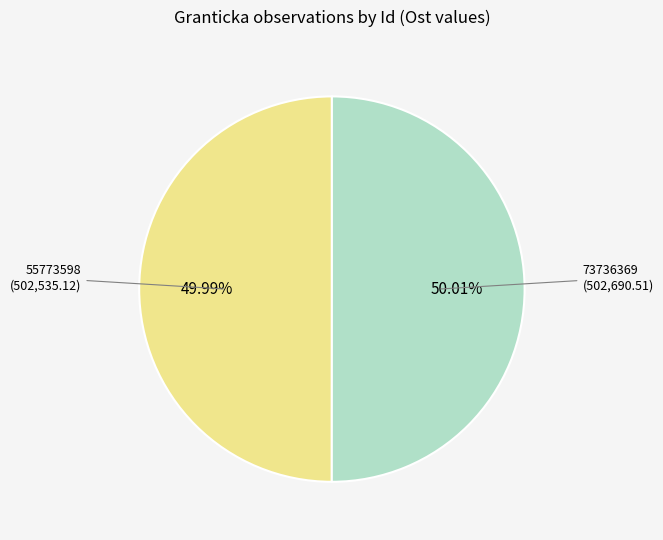

Combined, do 55773598 and 73736369 account for over 50%?

Yes